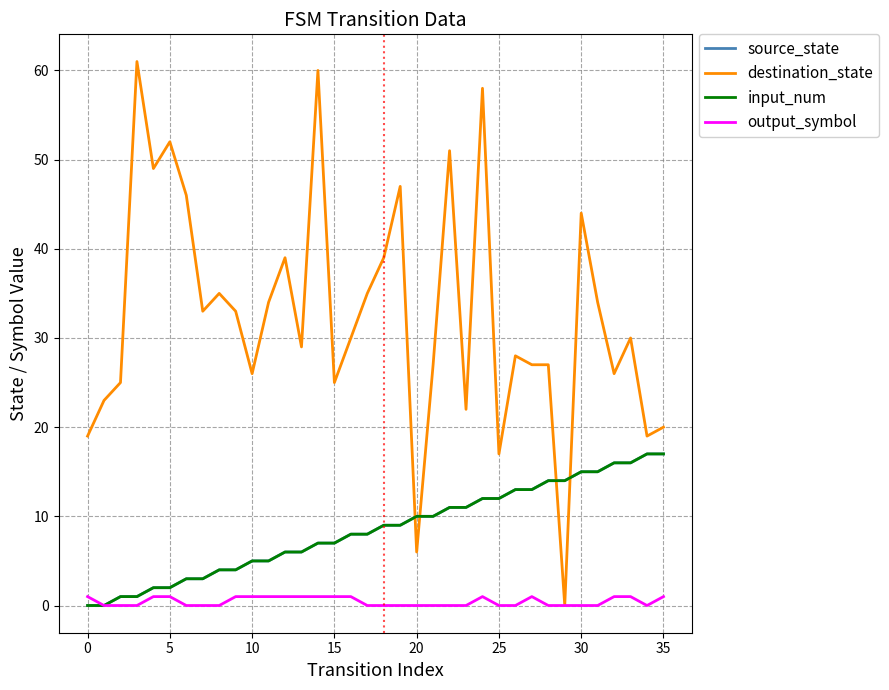

Reading left to right, list all the values displayed in this chart.

source_state: 0	0	1	1	2	2	3	3	4	4	5	5	6	6	7	7	8	8	9	9	10	10	11	11	12	12	13	13	14	14	15	15	16	16	17	17
destination_state: 19	23	25	61	49	52	46	33	35	33	26	34	39	29	60	25	30	35	39	47	6	27	51	22	58	17	28	27	27	0	44	34	26	30	19	20
input_num: 0	0	1	1	2	2	3	3	4	4	5	5	6	6	7	7	8	8	9	9	10	10	11	11	12	12	13	13	14	14	15	15	16	16	17	17
output_symbol: 1	0	0	0	1	1	0	0	0	1	1	1	1	1	1	1	1	0	0	0	0	0	0	0	1	0	0	1	0	0	0	0	1	1	0	1